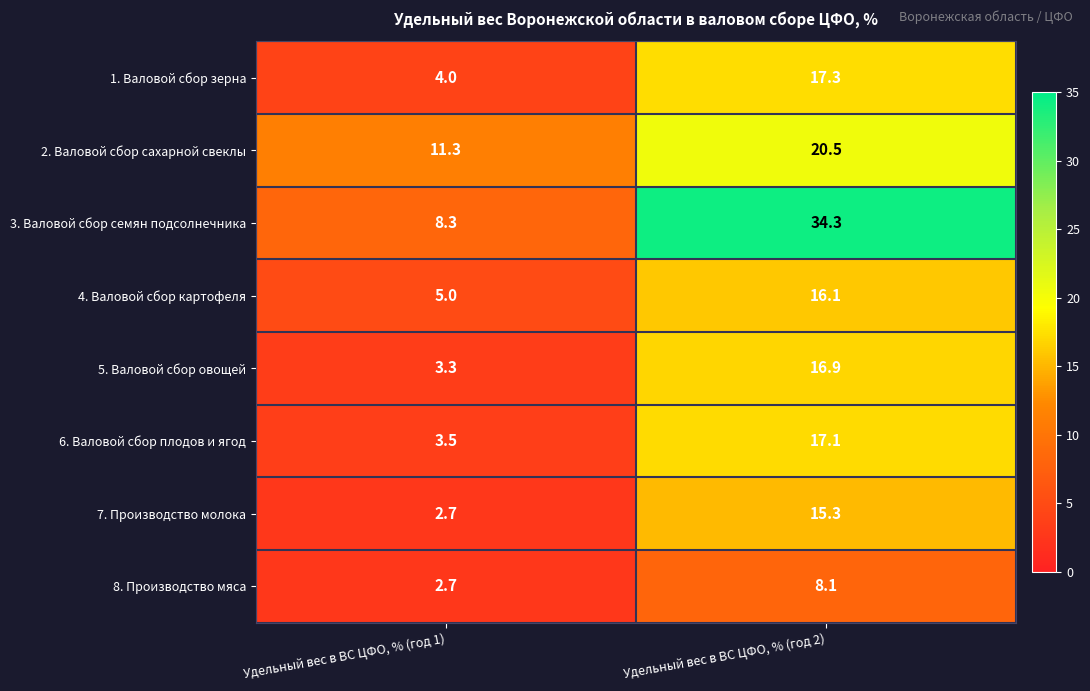

Count the number of categories in the chart.

2